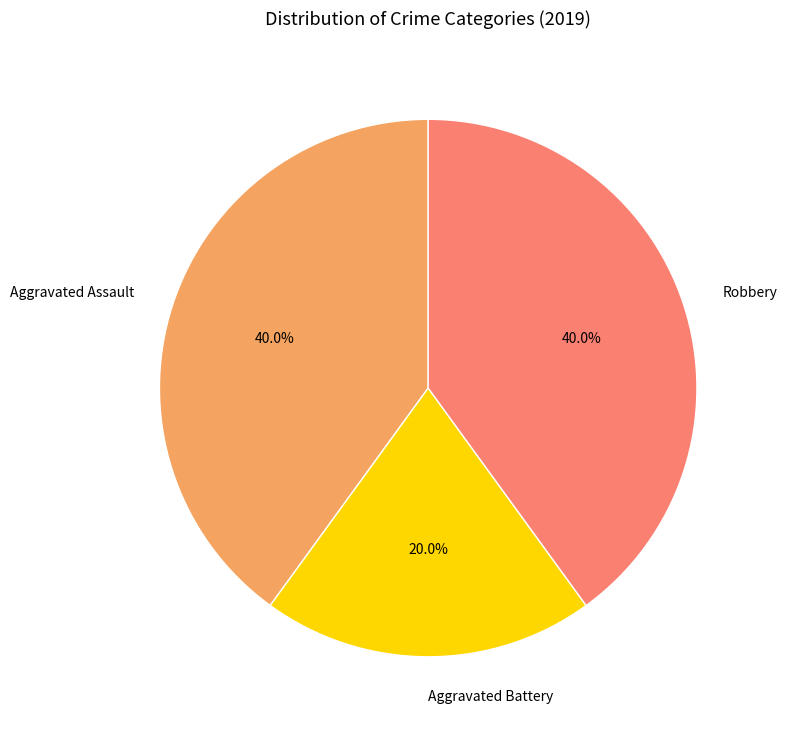

To the nearest percent, what is the combined percentage of Aggravated Assault and Aggravated Battery?

60%